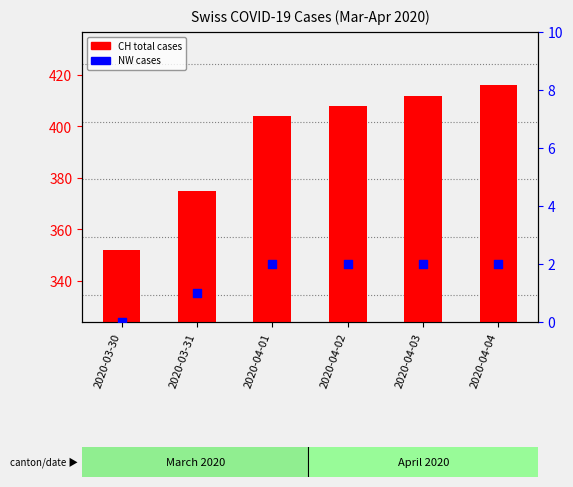

Is the value of CH total cases at 2020-04-01 greater than the value of NW cases at 2020-04-04?

Yes